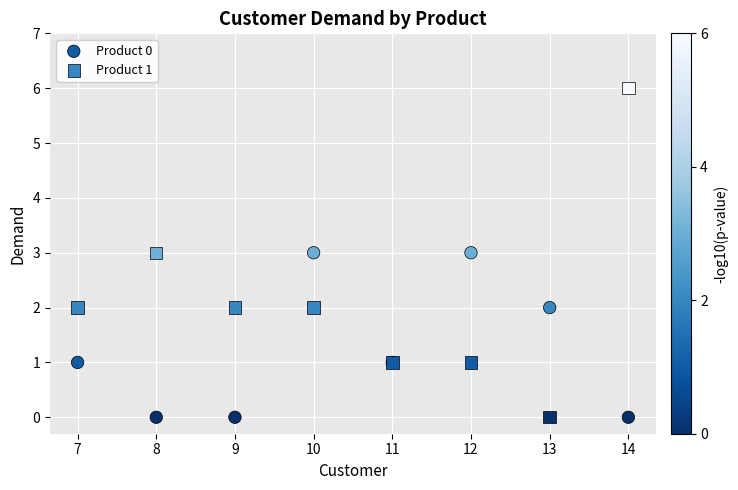

What is the X range (max minus min) for the scatter plot?

7